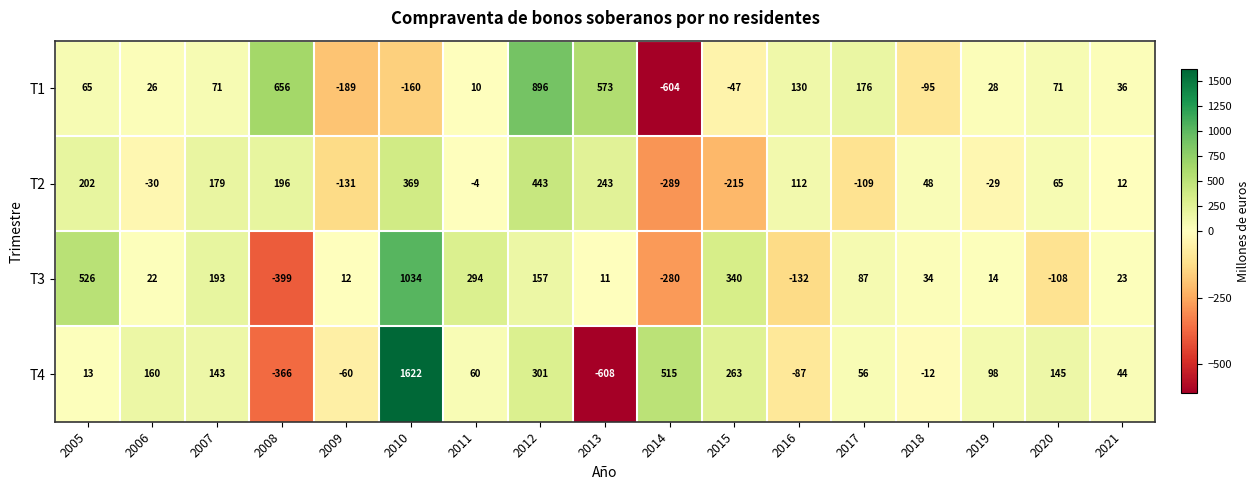

At which label is T1 closest to 146?

2016